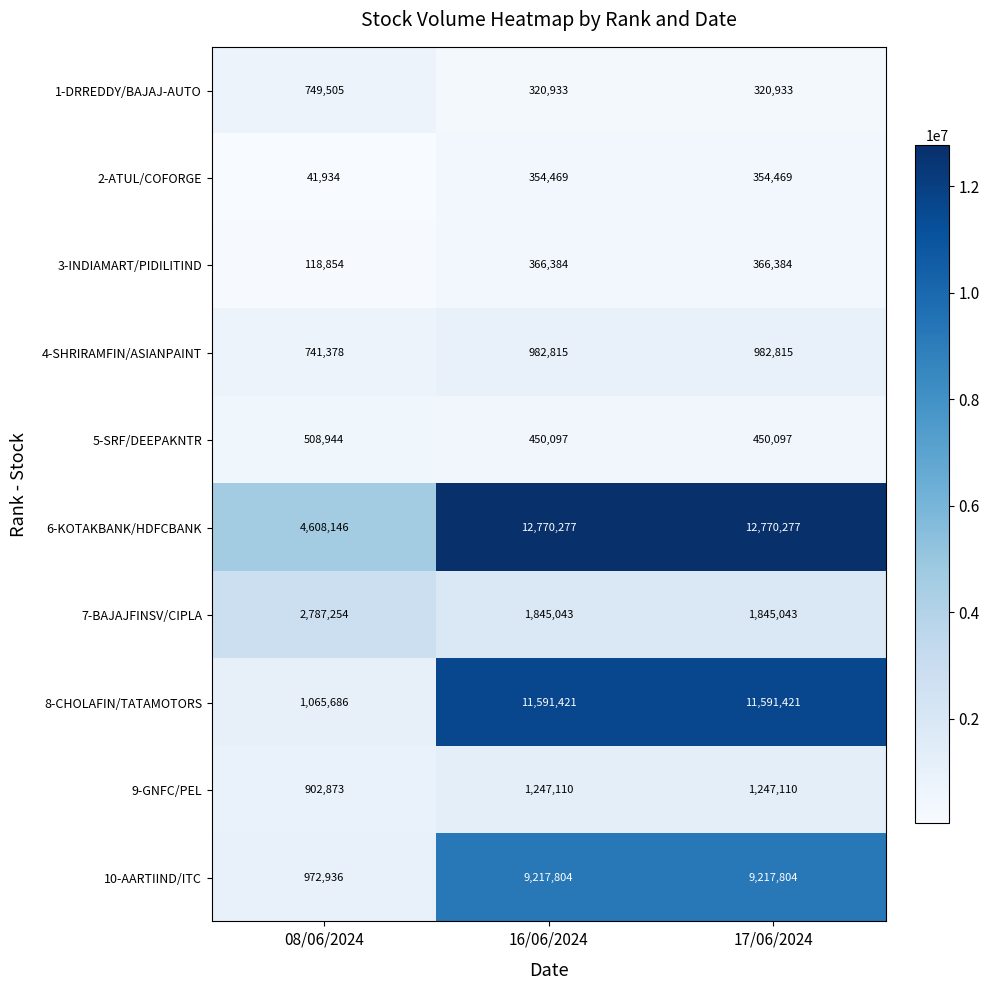

At how many categories does at least one series exceed 9157498?

2